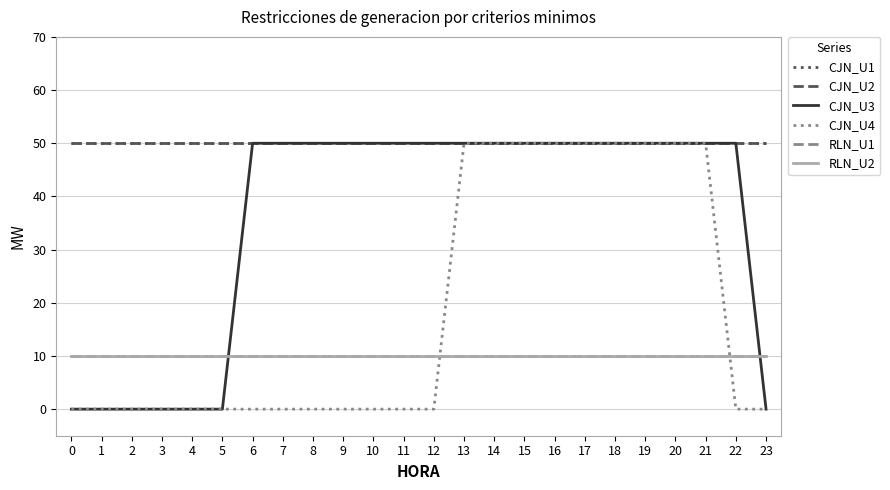

What is the spread (max minus min) of values at 22?

50